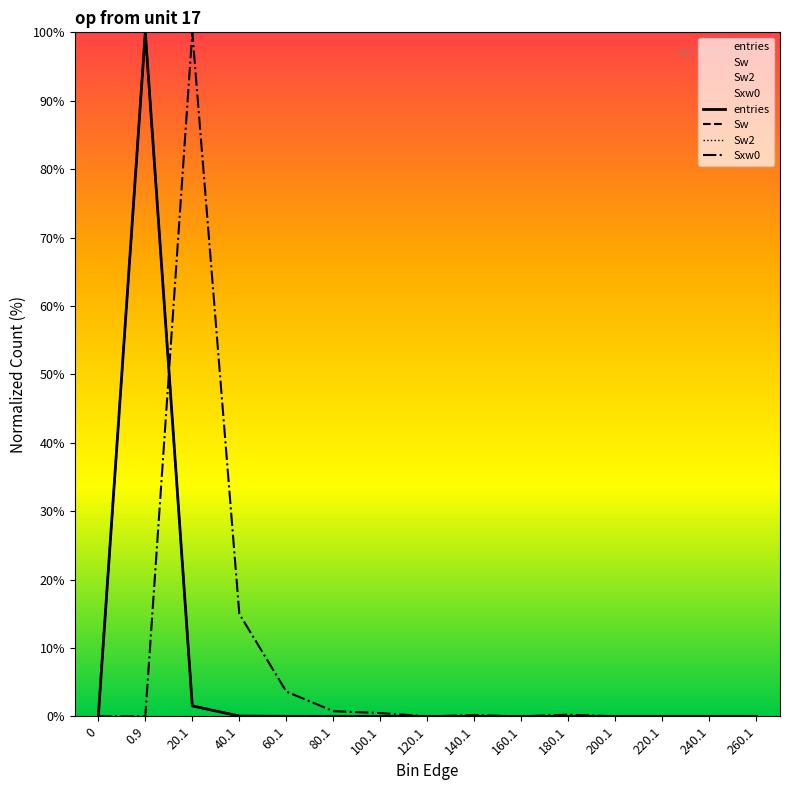

Reading left to right, extract all data points from this chart.

entries: 0=0.0	0.9=100.0	20.1=1.5	40.1=0.0	60.1=0.0	80.1=0.0	100.1=0.0	120.1=0.0	140.1=0.0	160.1=0.0	180.1=0.0	200.1=0.0	220.1=0.0	240.1=0.0	260.1=0.0
Sw: 0=0.0	0.9=100.0	20.1=1.5	40.1=0.0	60.1=0.0	80.1=0.0	100.1=0.0	120.1=0.0	140.1=0.0	160.1=0.0	180.1=0.0	200.1=0.0	220.1=0.0	240.1=0.0	260.1=0.0
Sw2: 0=0.0	0.9=100.0	20.1=1.5	40.1=0.0	60.1=0.0	80.1=0.0	100.1=0.0	120.1=0.0	140.1=0.0	160.1=0.0	180.1=0.0	200.1=0.0	220.1=0.0	240.1=0.0	260.1=0.0
Sxw0: 0=0.0	0.9=0.0	20.1=100.0	40.1=15.0	60.1=3.6	80.1=0.8	100.1=0.5	120.1=0.0	140.1=0.2	160.1=0.0	180.1=0.2	200.1=0.0	220.1=0.0	240.1=0.0	260.1=0.0